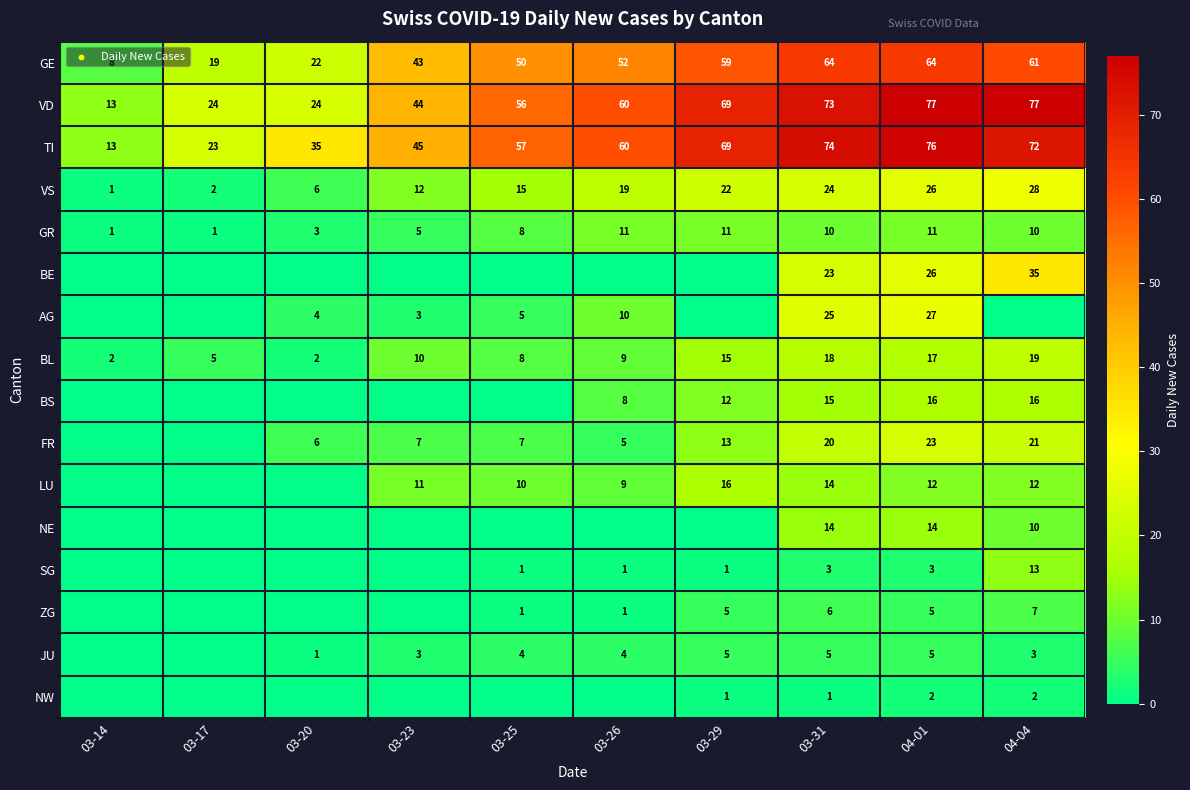

Read the TI value at 03-14, to the nearest 5.

15